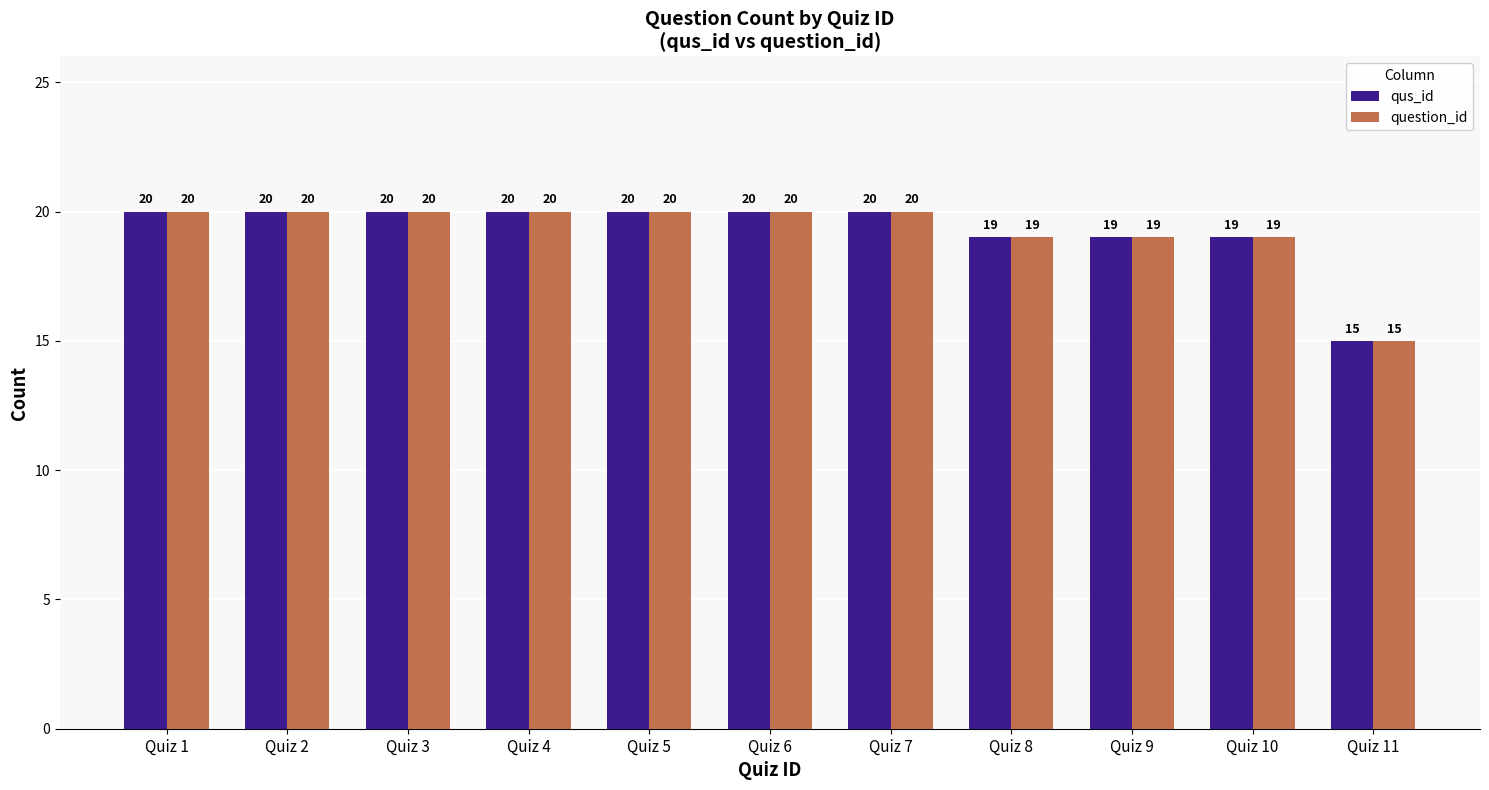

What is the total value across all series at Quiz 6?

40